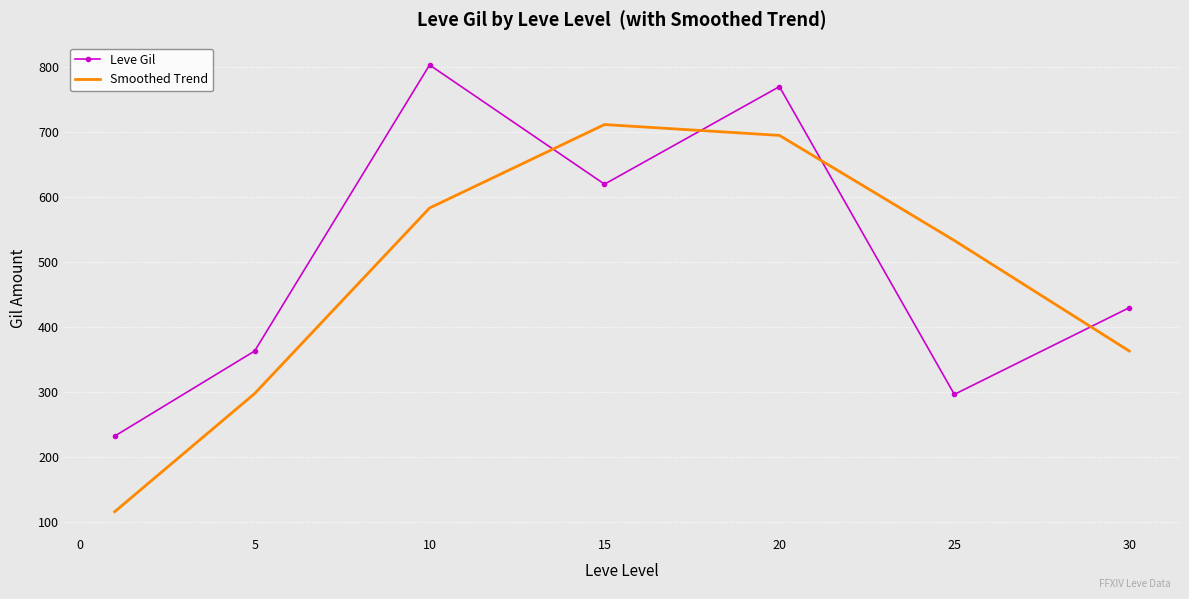

Which series ends up on top after the final intersection of Leve Gil and Smoothed Trend?

Leve Gil